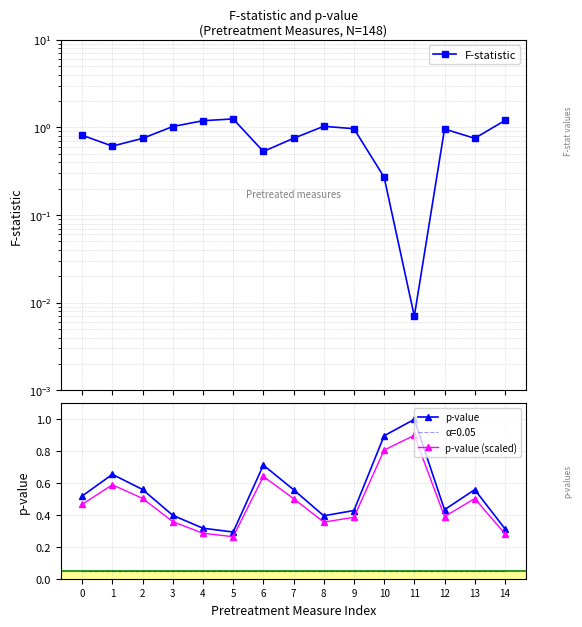

Which series has the largest total across all categories?

F-statistic